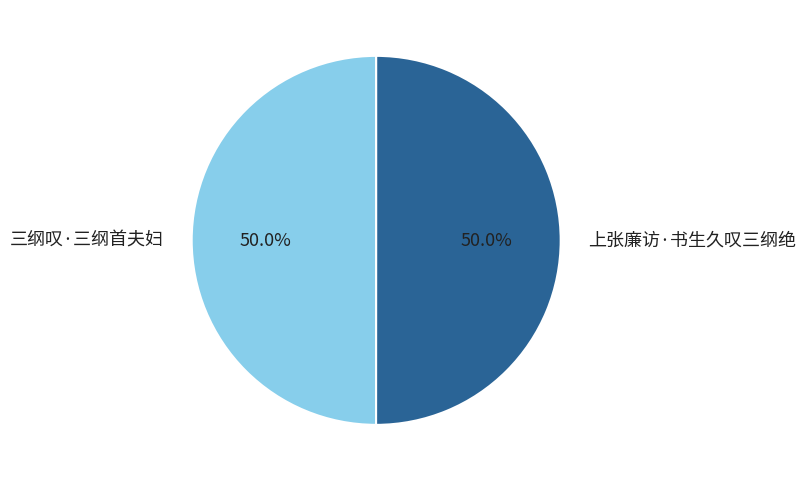

Combined, what portion of the pie is 三纲叹·三纲首夫妇 and 上张廉访·书生久叹三纲绝?

100.0%